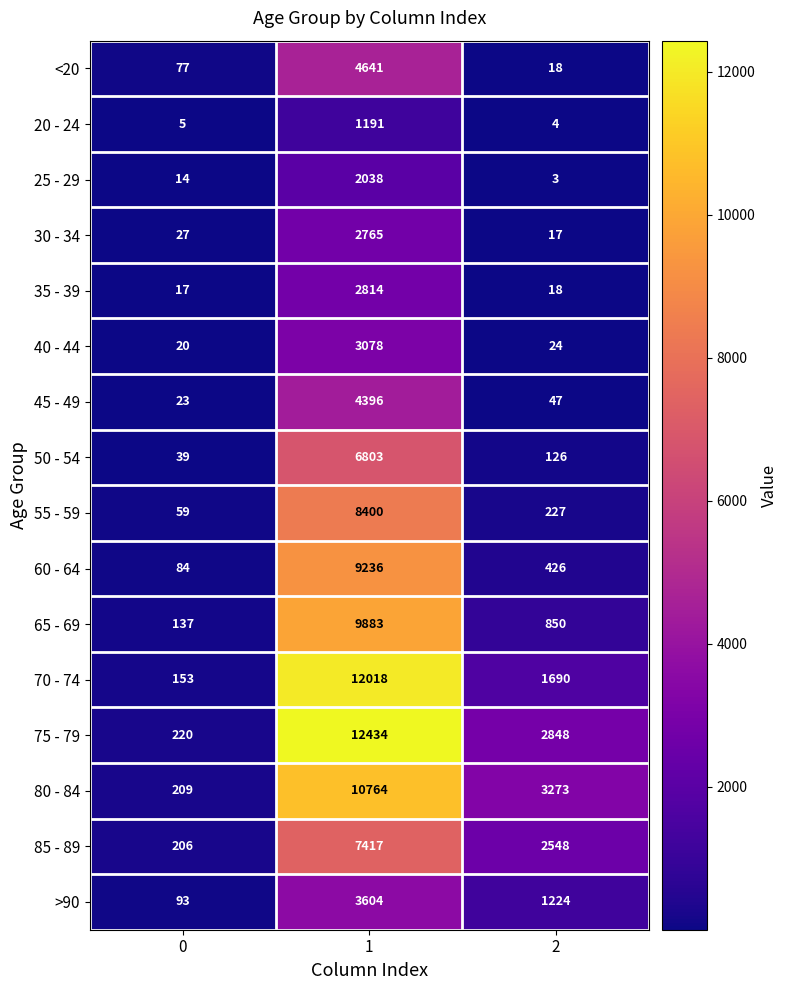

At 1, list the series in order from largest to smallest.

75 - 79, 70 - 74, 80 - 84, 65 - 69, 60 - 64, 55 - 59, 85 - 89, 50 - 54, <20, 45 - 49, >90, 40 - 44, 35 - 39, 30 - 34, 25 - 29, 20 - 24